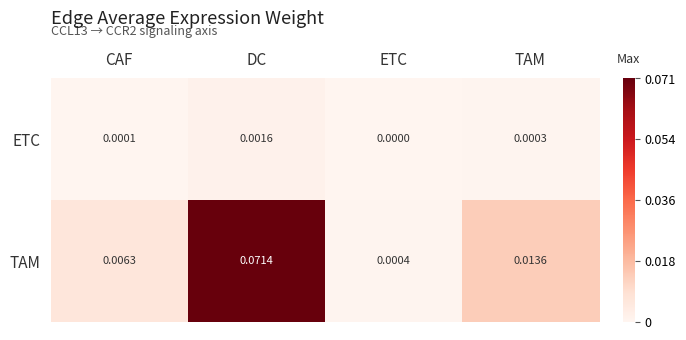

Rank the series by their maximum value, from lowest to highest.

ETC, TAM